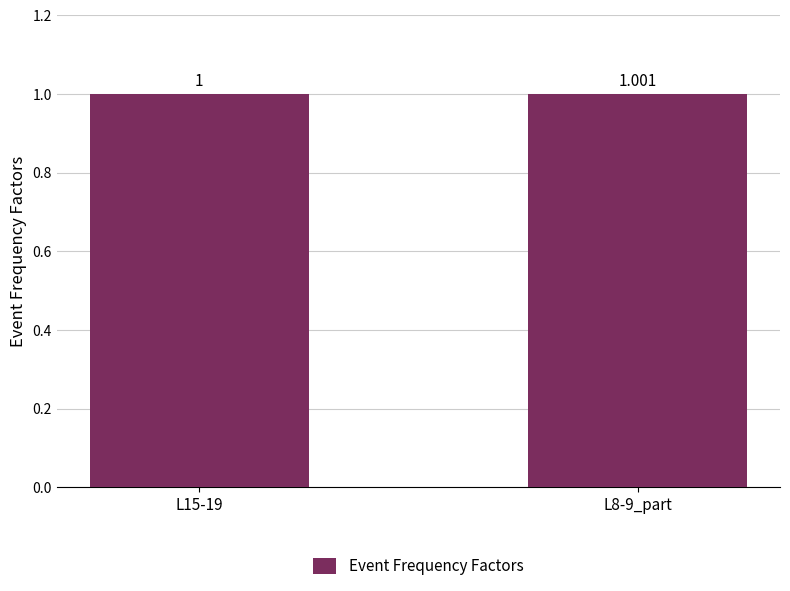

Approximately how many times larger is the value at L15-19 compared to L8-9_part?

1.0